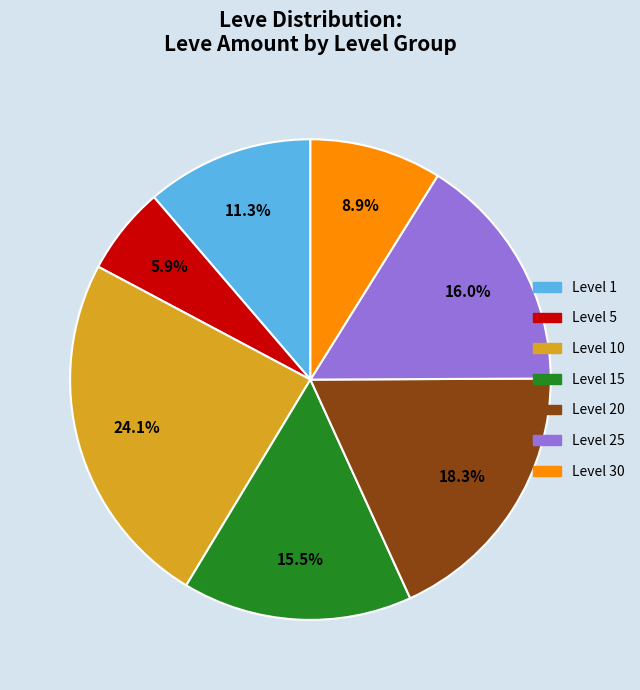

What percentage is the Level 10 slice, to the nearest percent?

24%